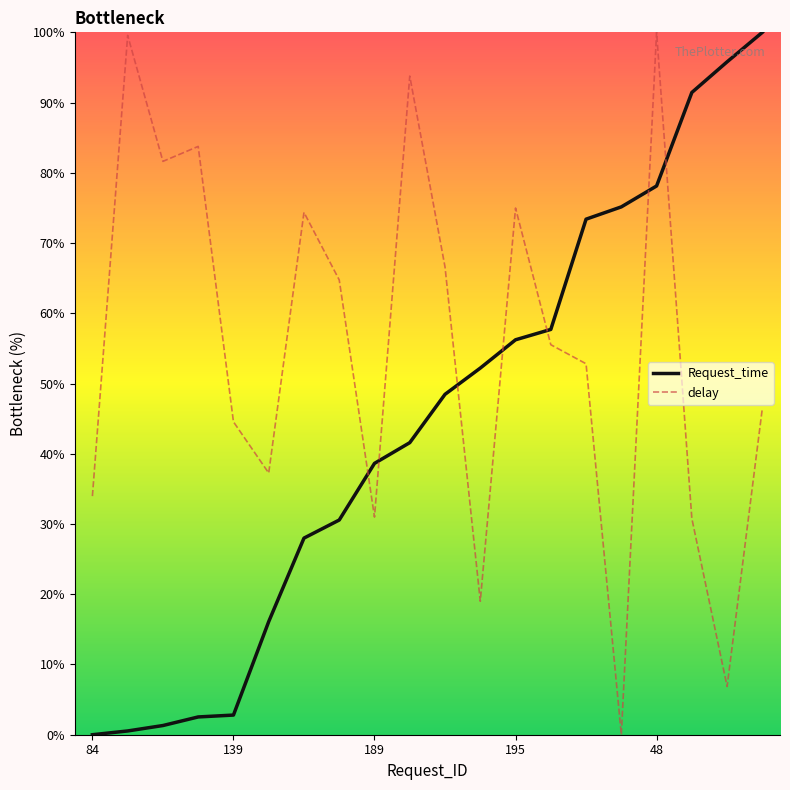

What is the average value of the delay series?

54.9